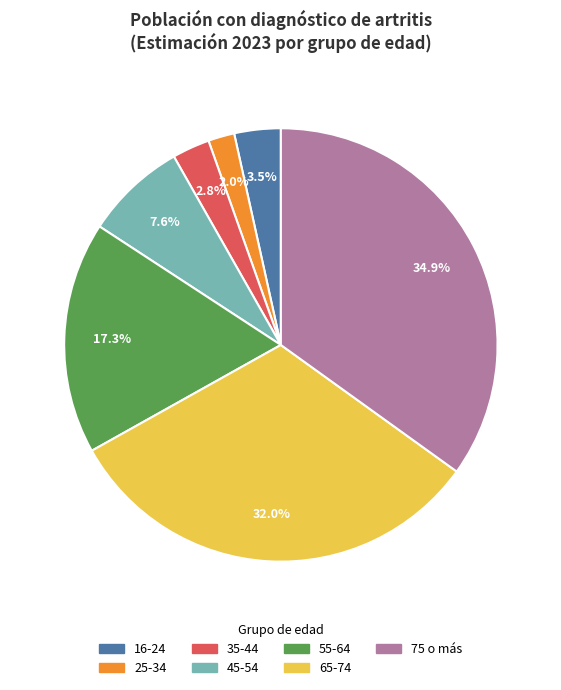

Is there a majority slice in this chart?

No